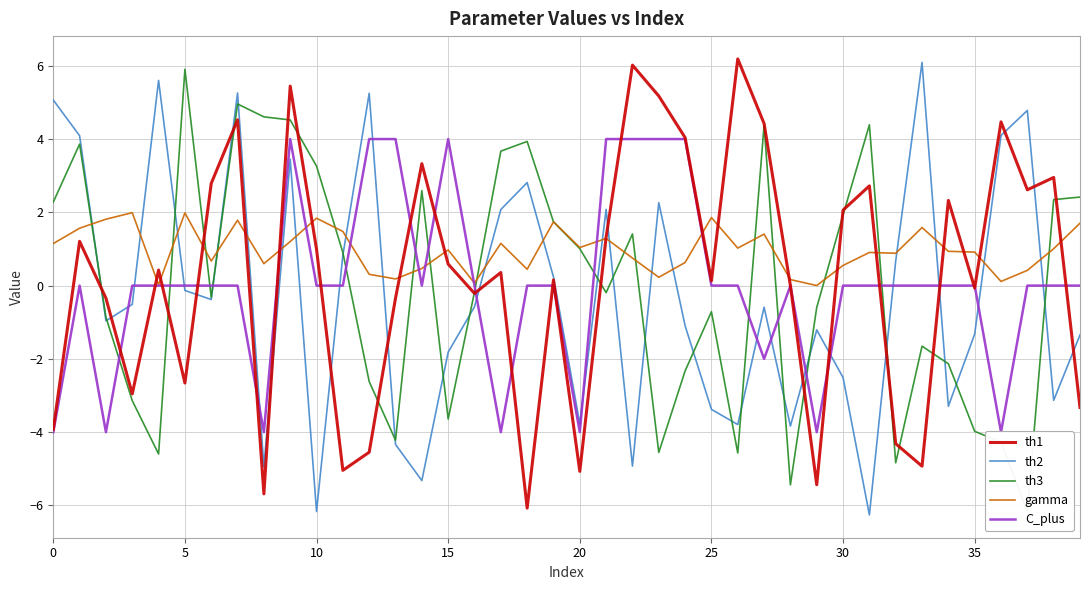

How many lines are shown in the chart?

5